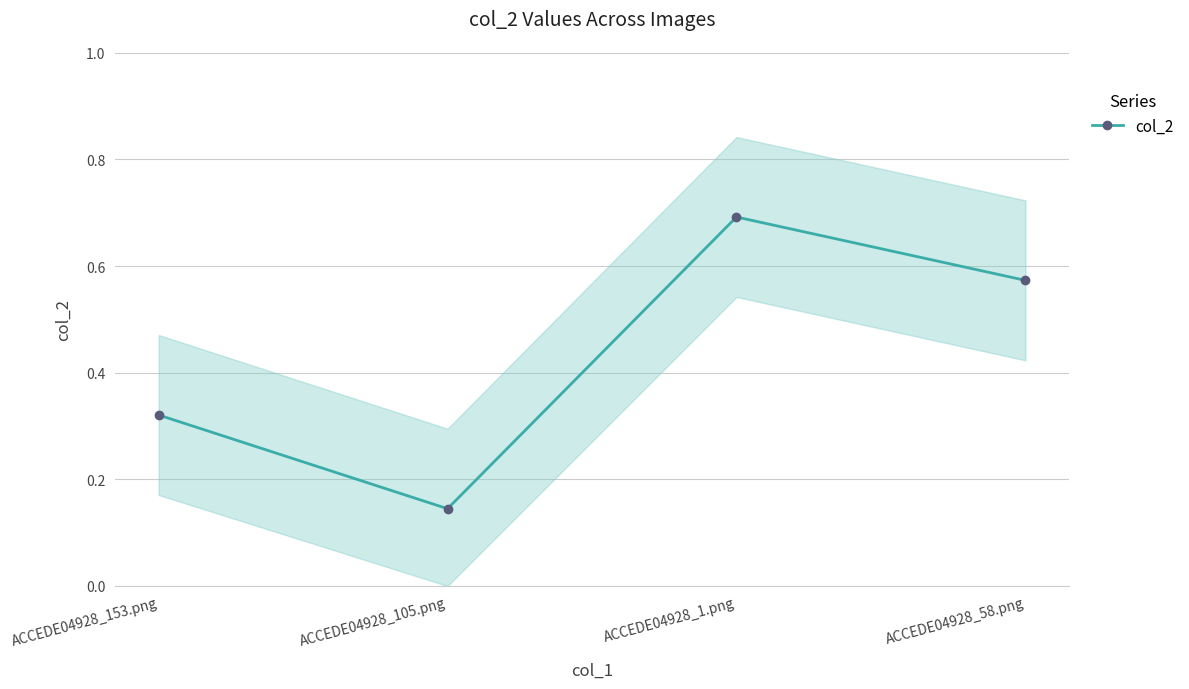

How many data points does each series have?

4